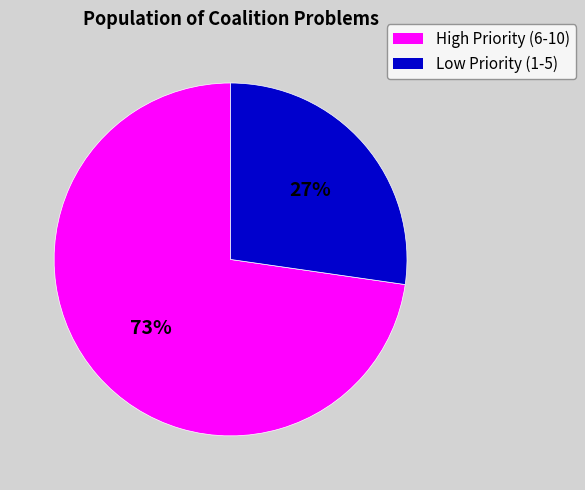

To the nearest percent, what is the average slice percentage?

50%